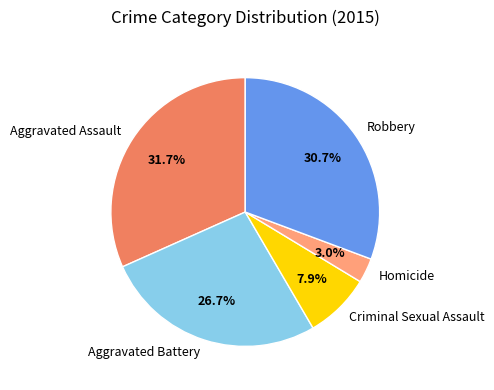

True or false: Aggravated Battery accounts for 27% of the total.

True